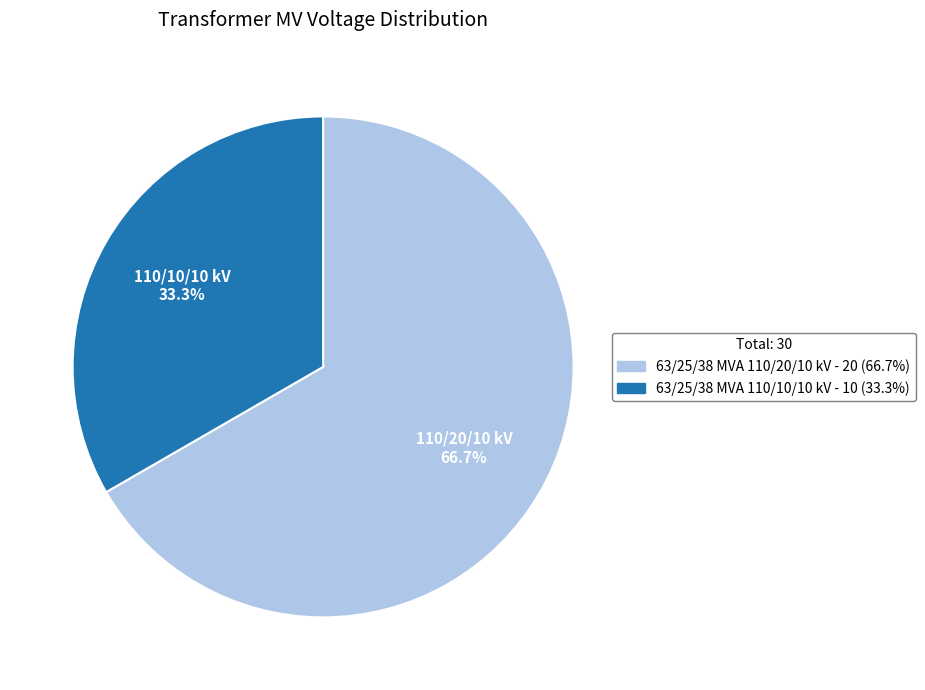

To the nearest percent, what is the difference between the largest and smallest slice percentages?

33%